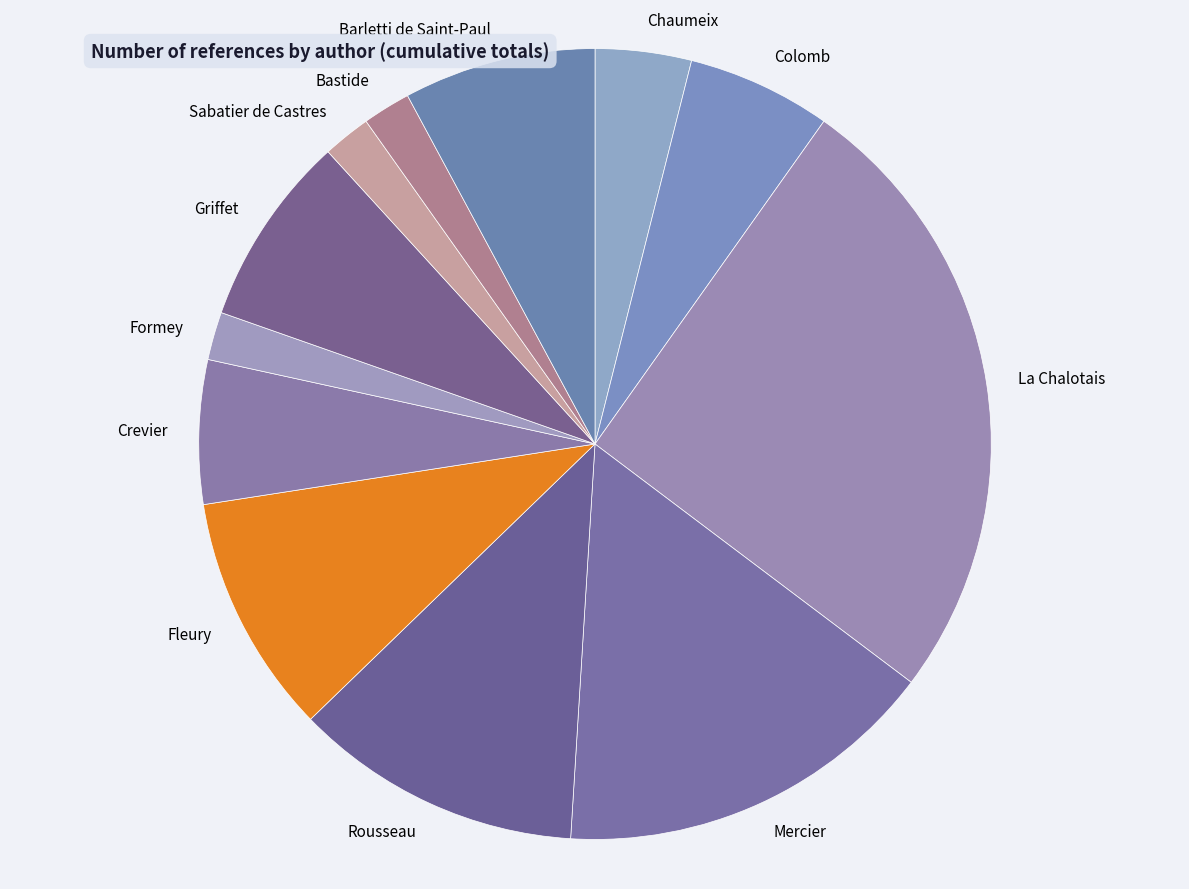

How many slices are in this pie chart?

12